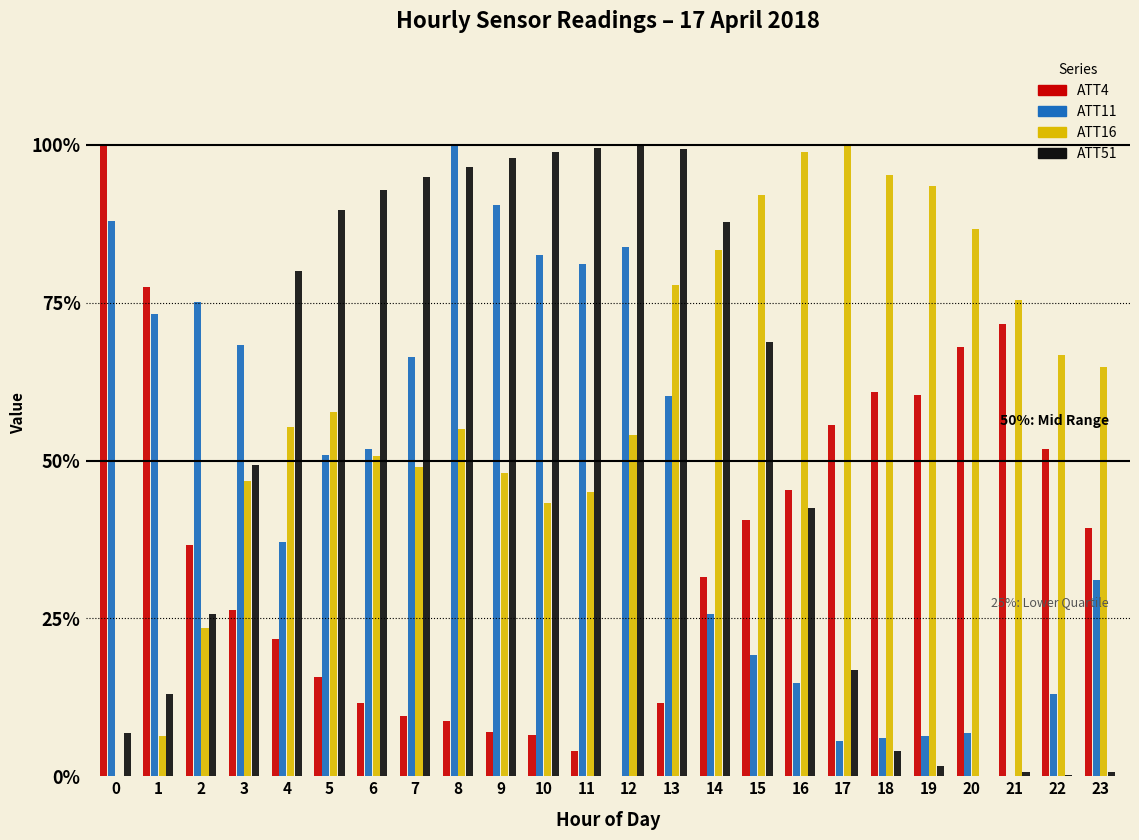

Is it true that ATT16 equals 52.2 at 13?

False